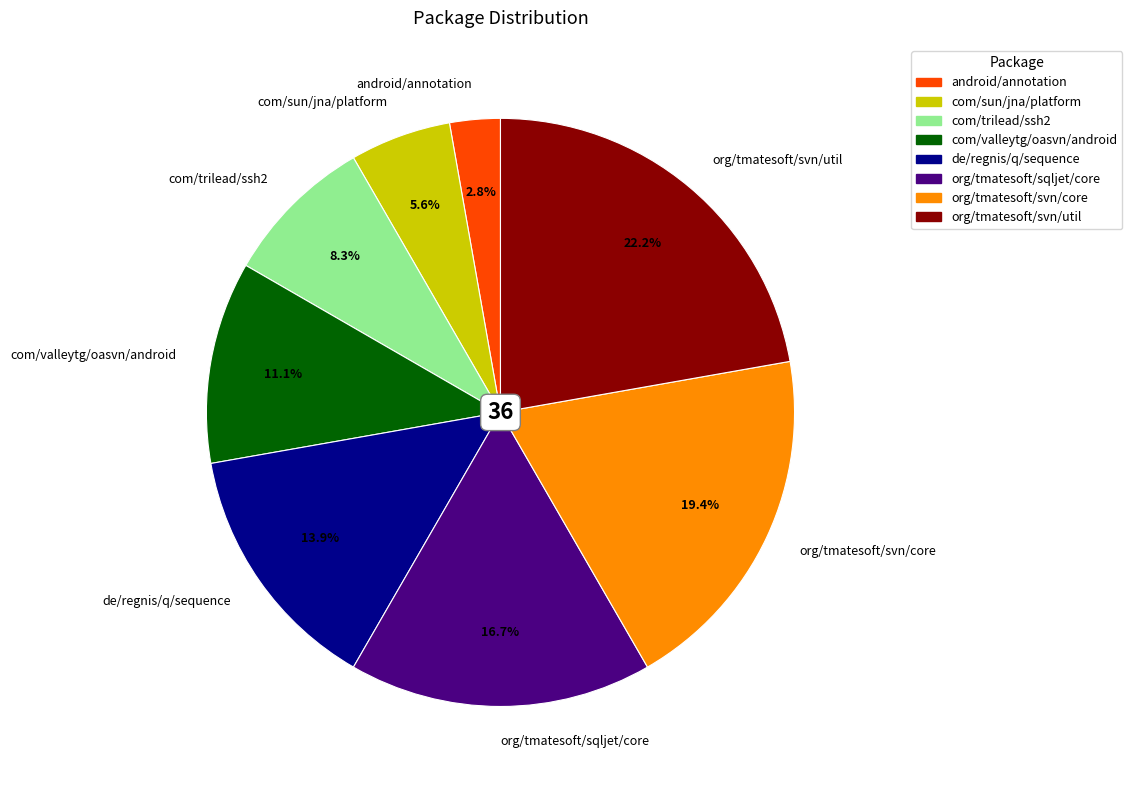

Between org/tmatesoft/svn/core and com/valleytg/oasvn/android, which is larger?

org/tmatesoft/svn/core